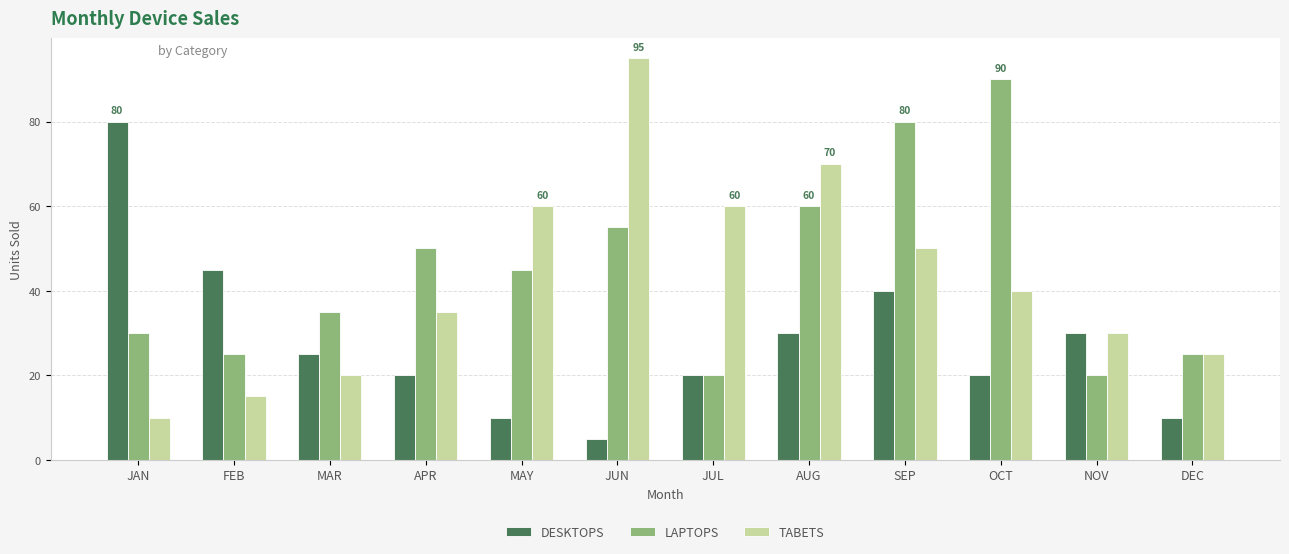

Where does the TABETS series first go above 40?

MAY